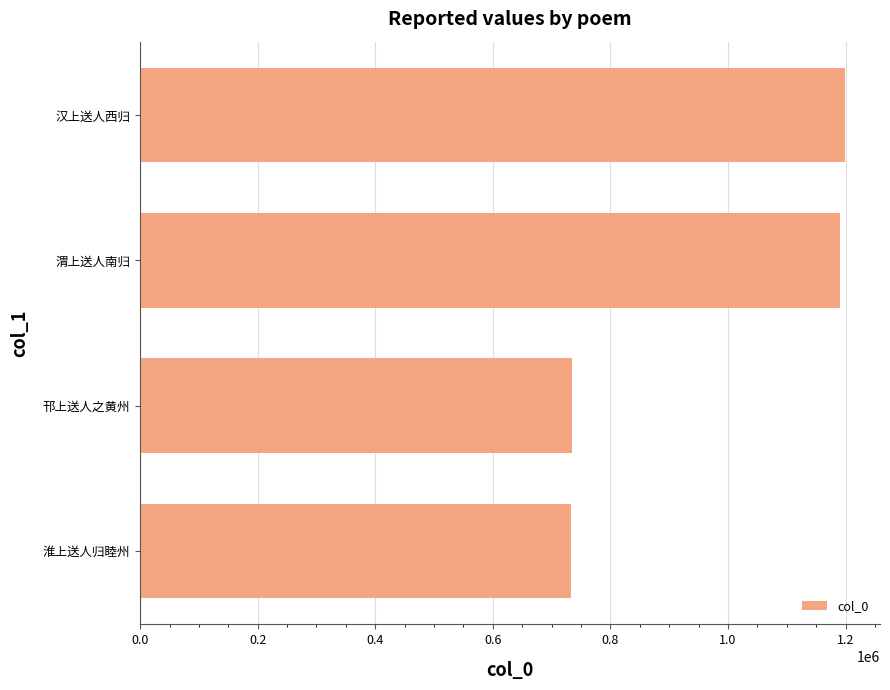

At which label is the value closest to 965970?

渭上送人南归